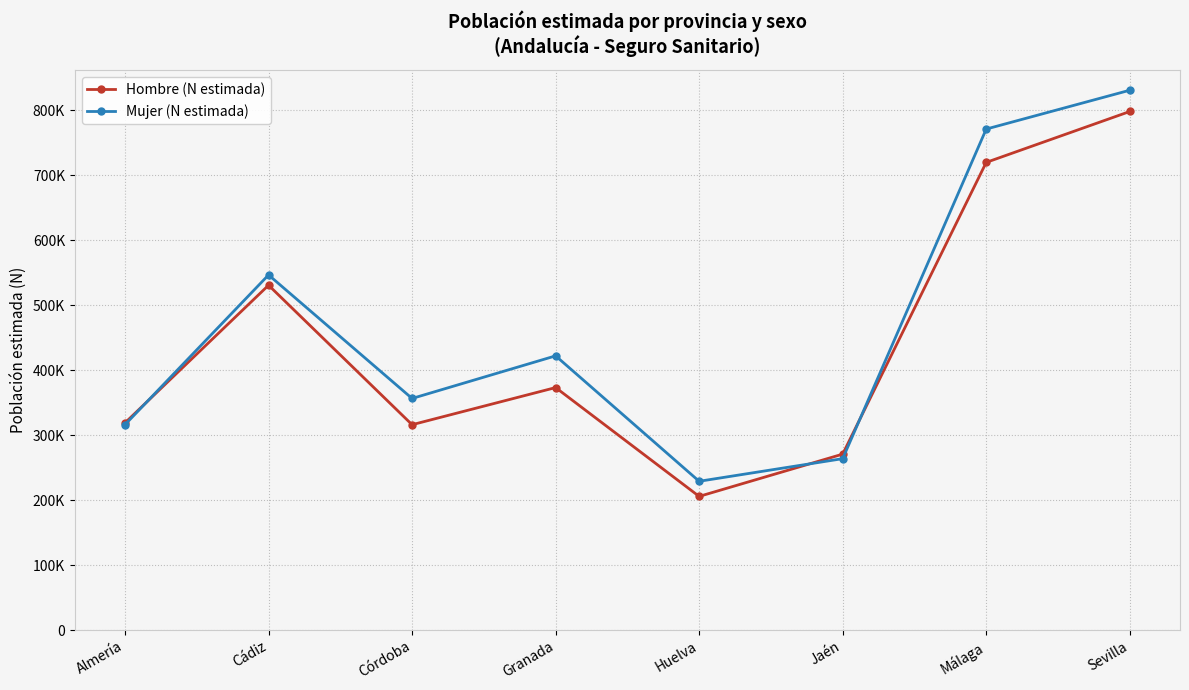

Rank the series by their maximum value, from highest to lowest.

Mujer (N estimada), Hombre (N estimada)